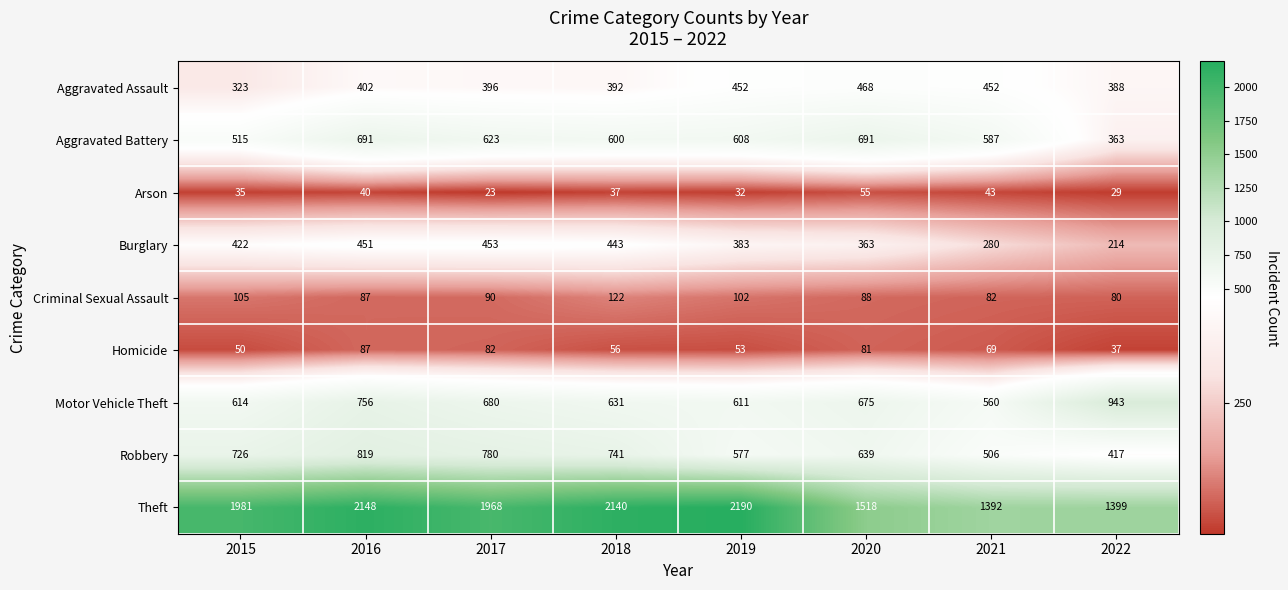

What is the total value across all series at 2016?

5481